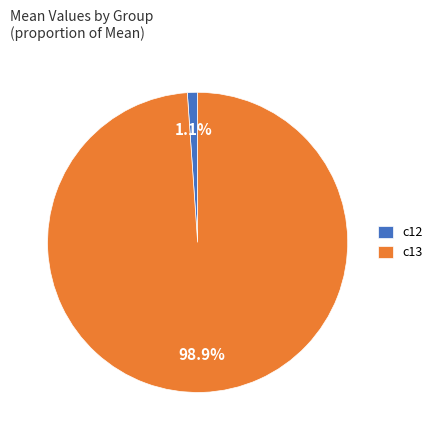

Combined, do c13 and c12 account for over 50%?

Yes